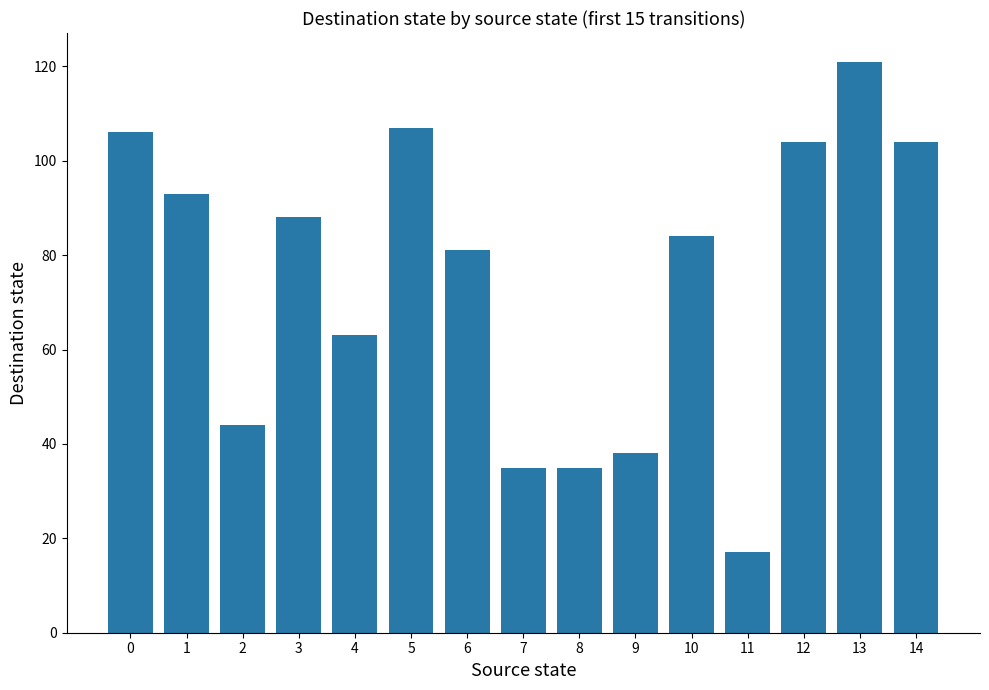

What is the maximum value shown in the chart?

121